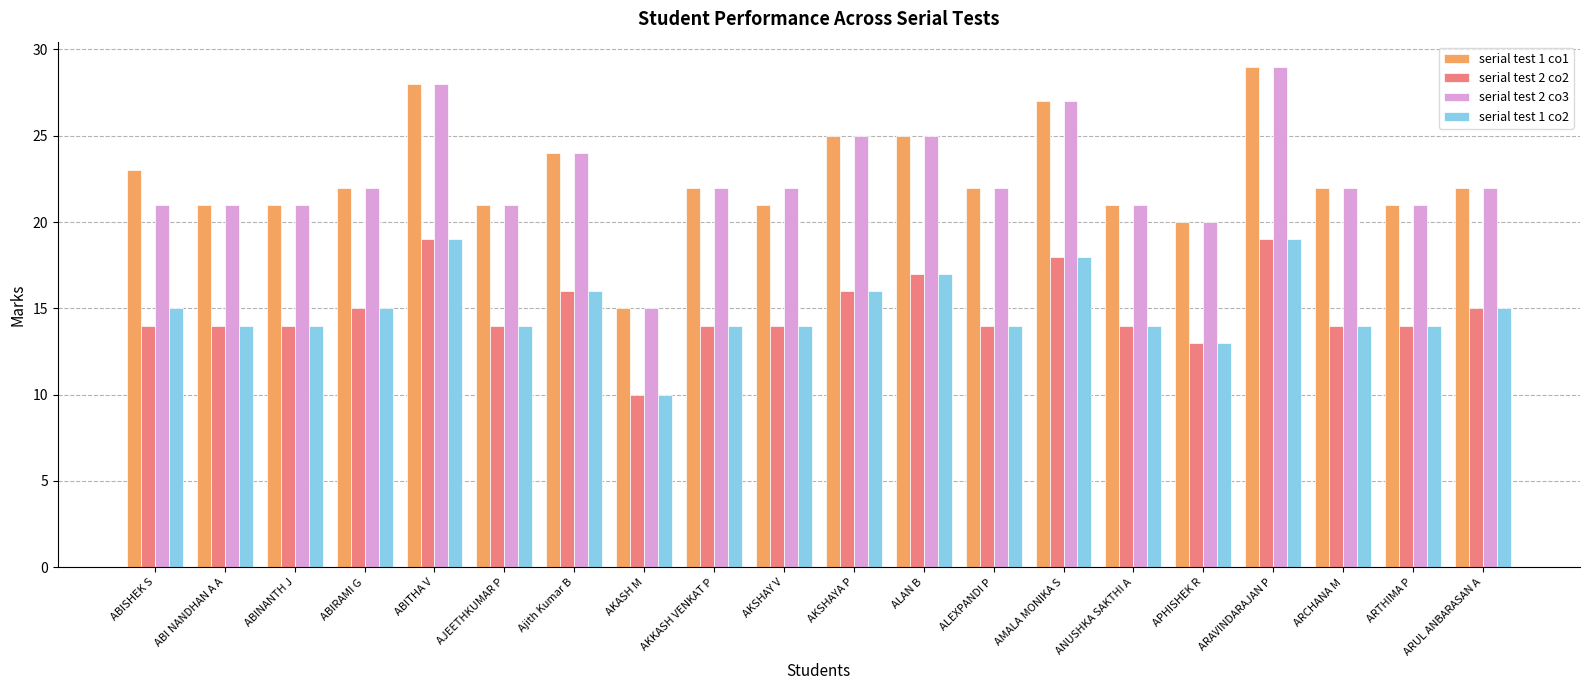

Read the serial test 1 co1 value at APHISHEK R, to the nearest 5.

20